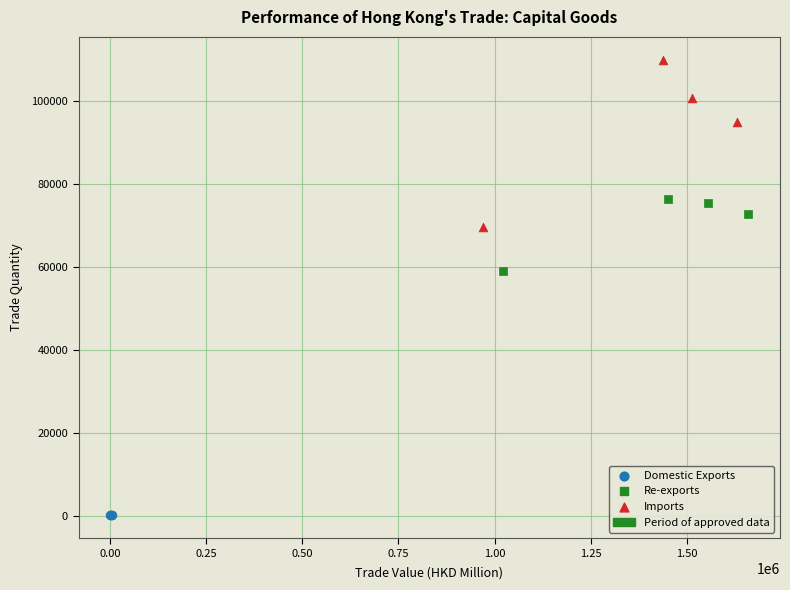

Which series reaches the maximum Y coordinate?

Imports